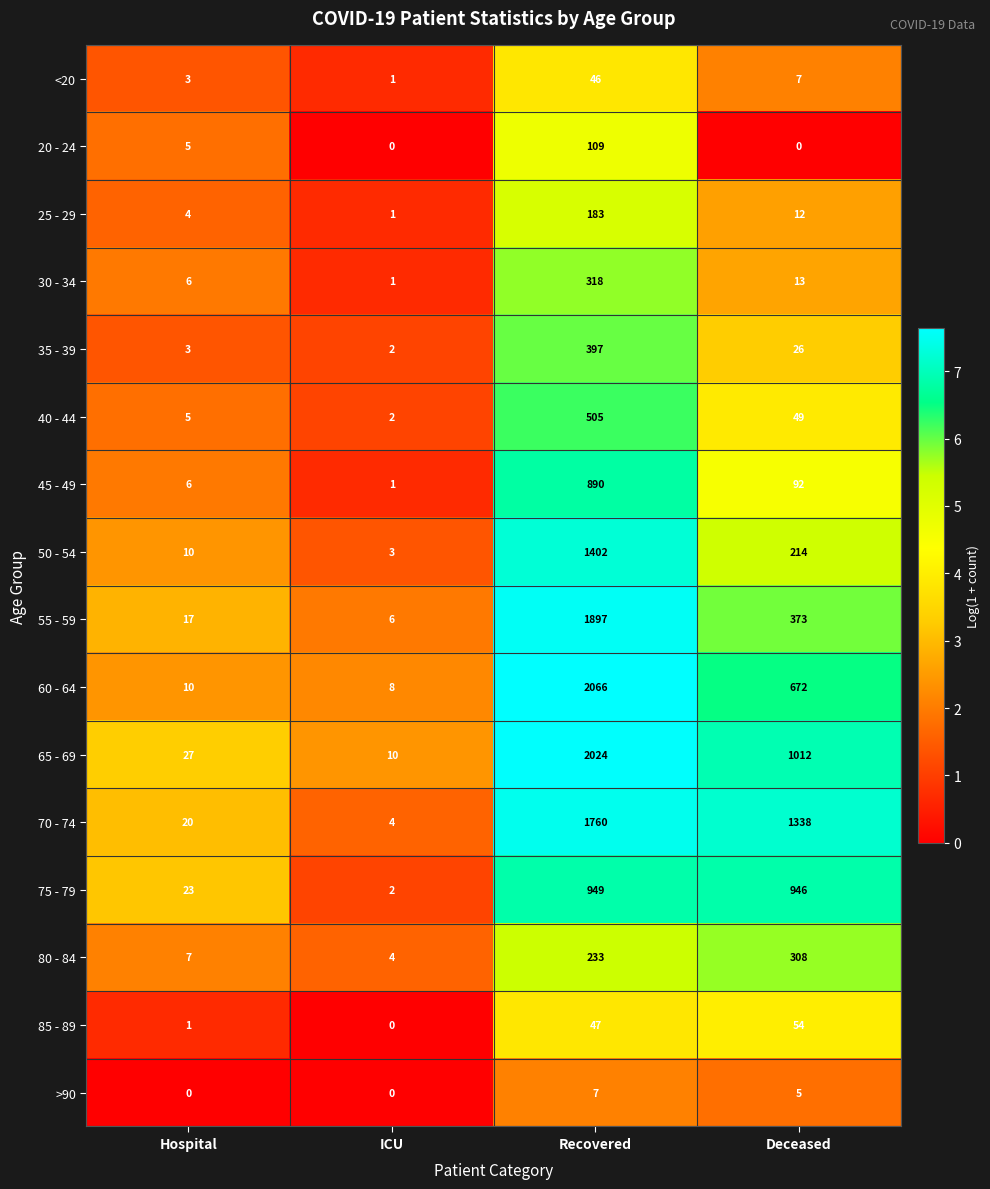

What is the difference between the 60 - 64 values at Deceased and Recovered?

1394